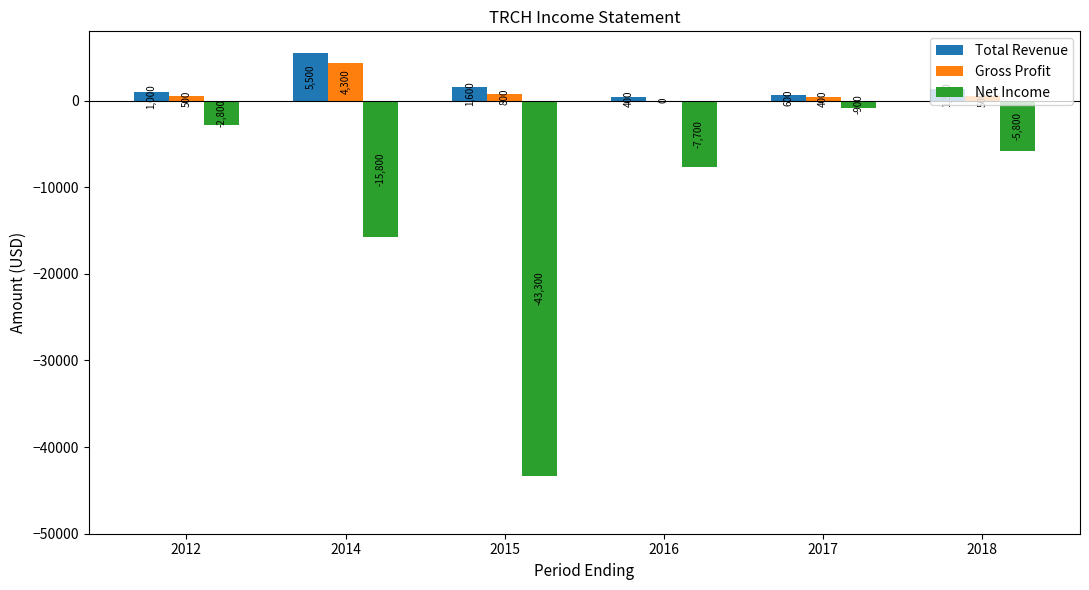

Which series has the largest total across all categories?

Total Revenue